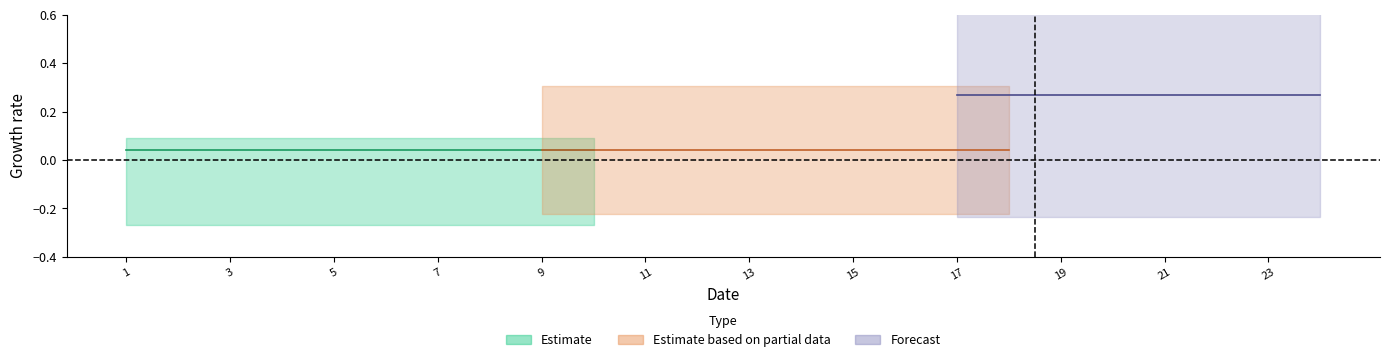

Does the chart display data point markers on the line(s)?

No